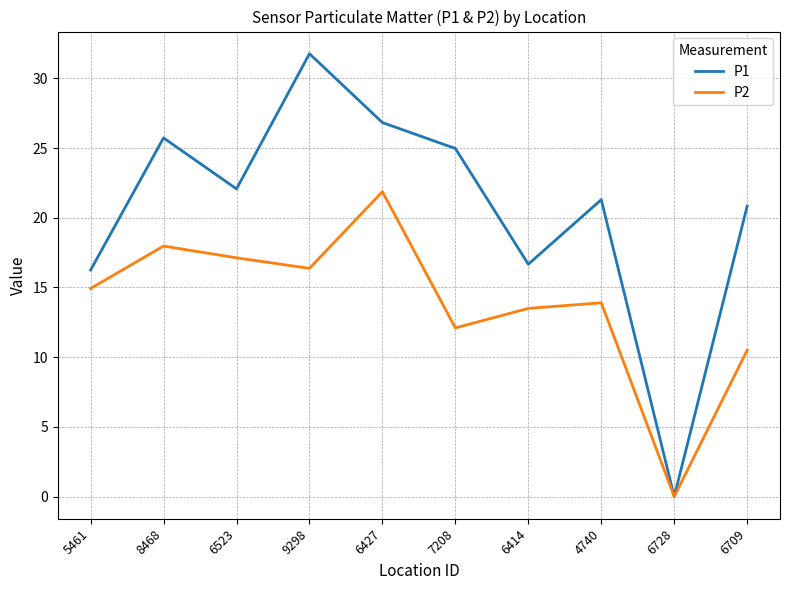

How many lines are shown in the chart?

2